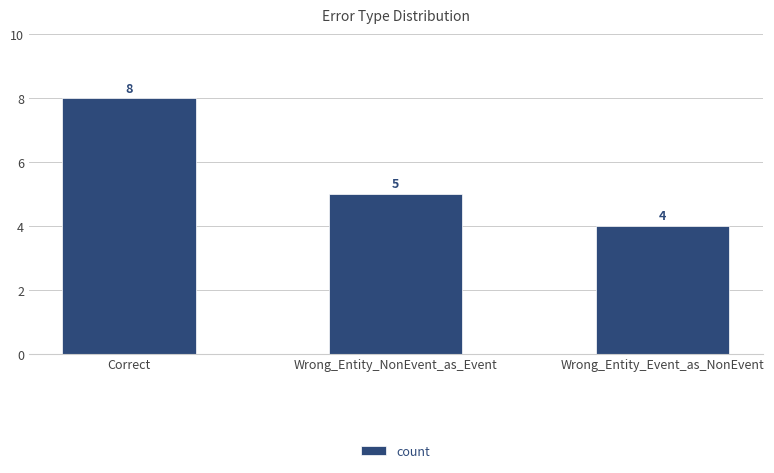

Are the bars grouped side by side (vs. stacked)?

No